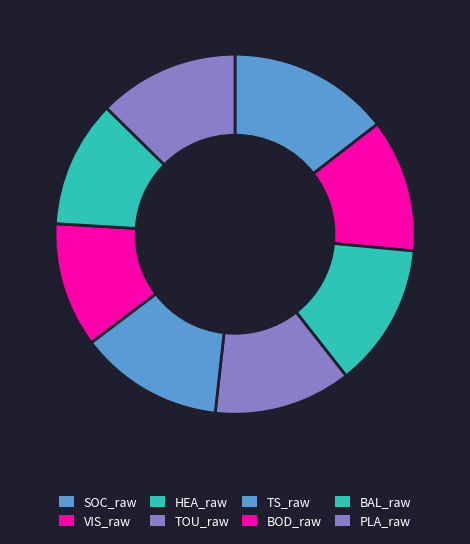

What percentage is NOT represented by SOC_raw?

85.5%